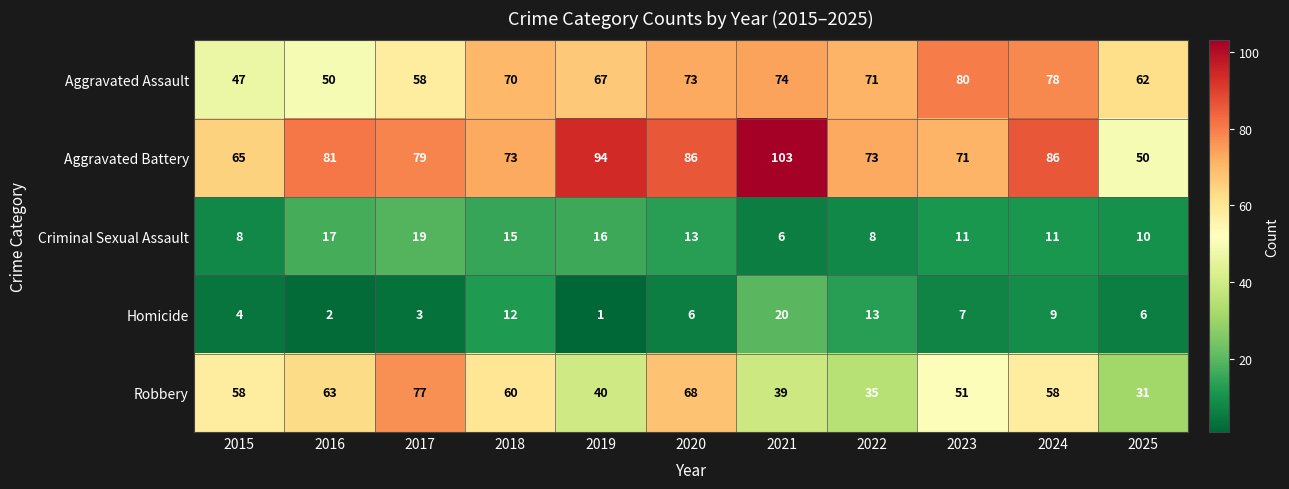

Which series has the largest range (max minus min)?

Aggravated Battery